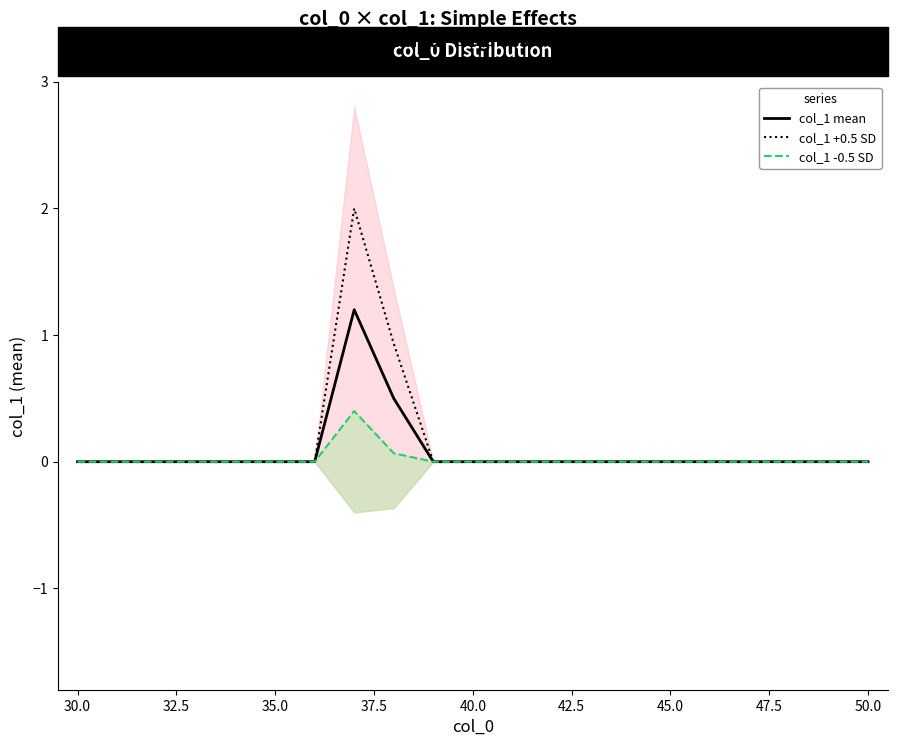

What is the highest value of the col_1 mean series?

1.2